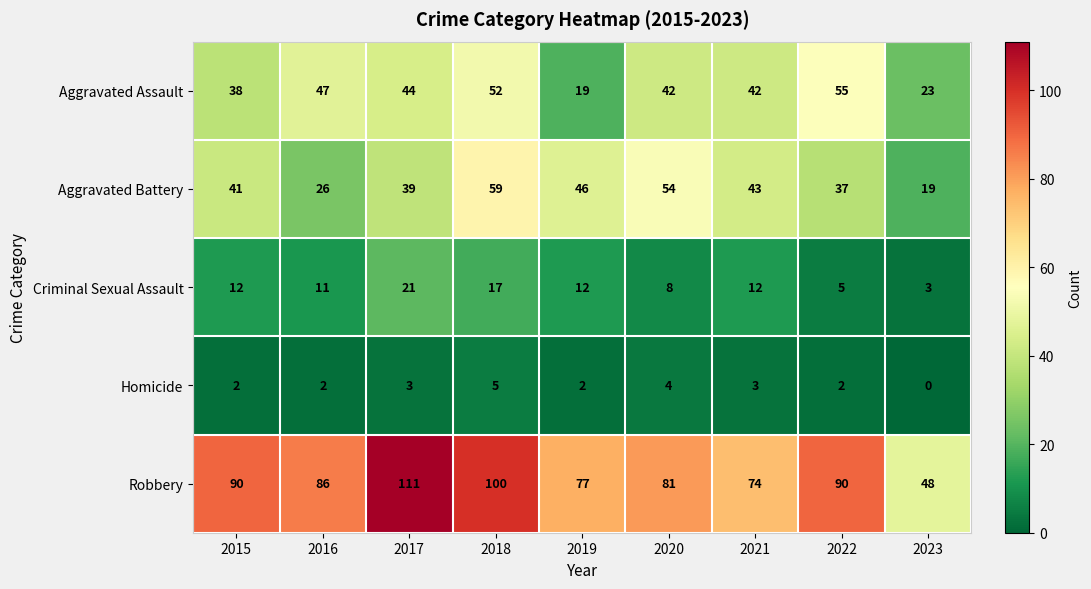

At 2016, list the series in order from smallest to largest.

Homicide, Criminal Sexual Assault, Aggravated Battery, Aggravated Assault, Robbery